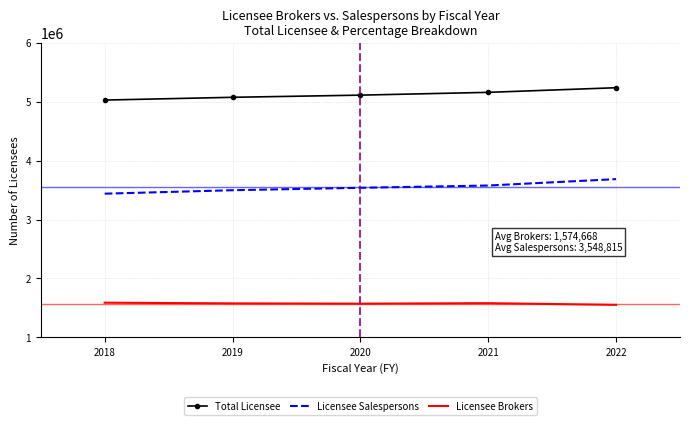

Rank the series by their maximum value, from highest to lowest.

Total Licensee, Licensee Salespersons, Licensee Brokers